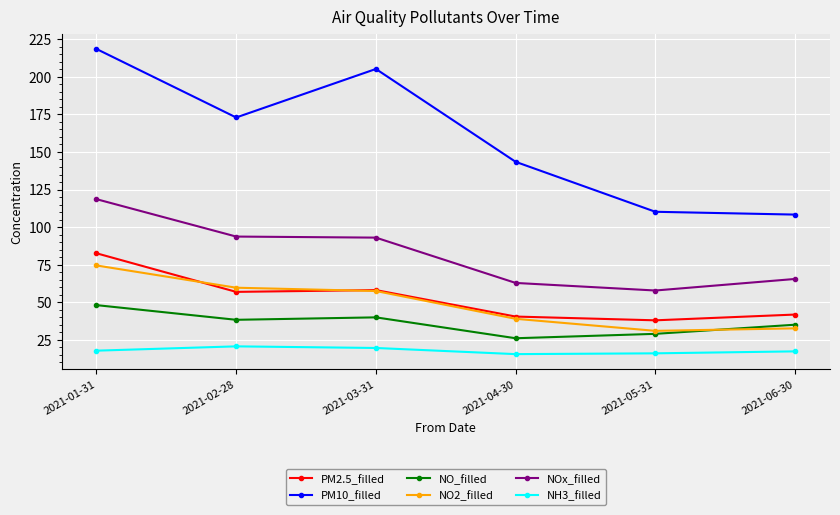

Is it true that PM2.5_filled equals 82.6 at 2021-01-31?

True